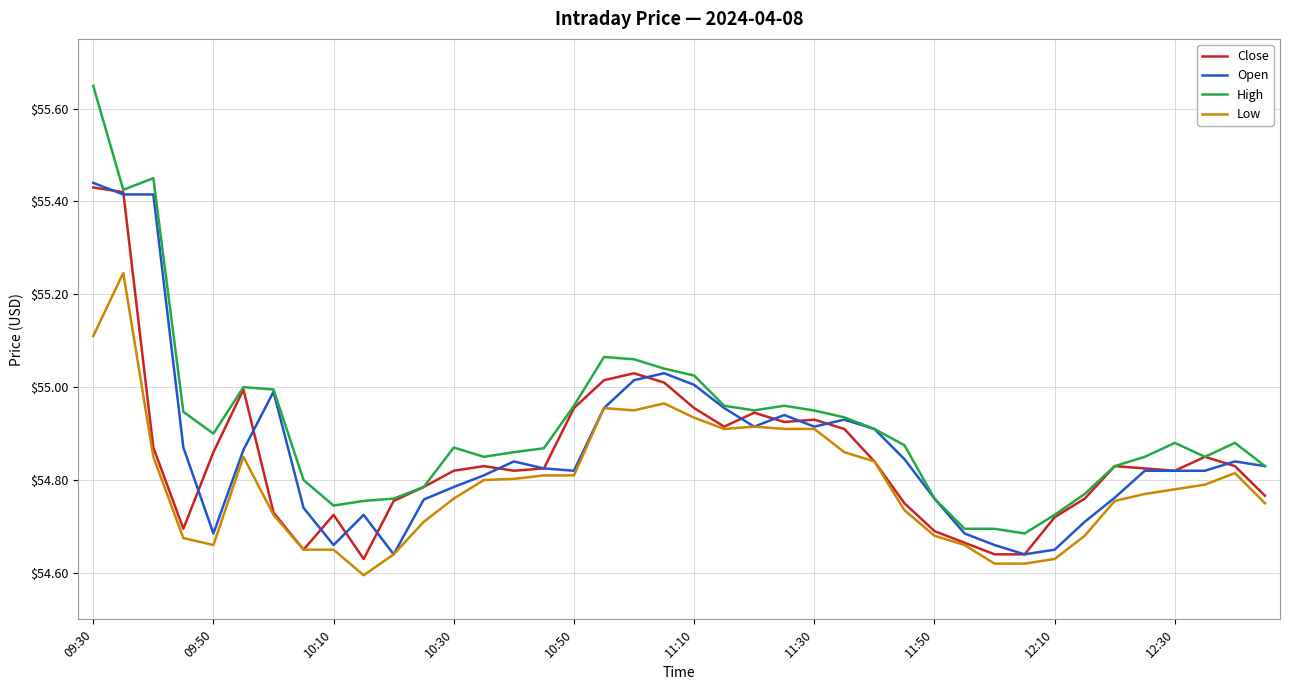

Which series has the largest total across all categories?

High